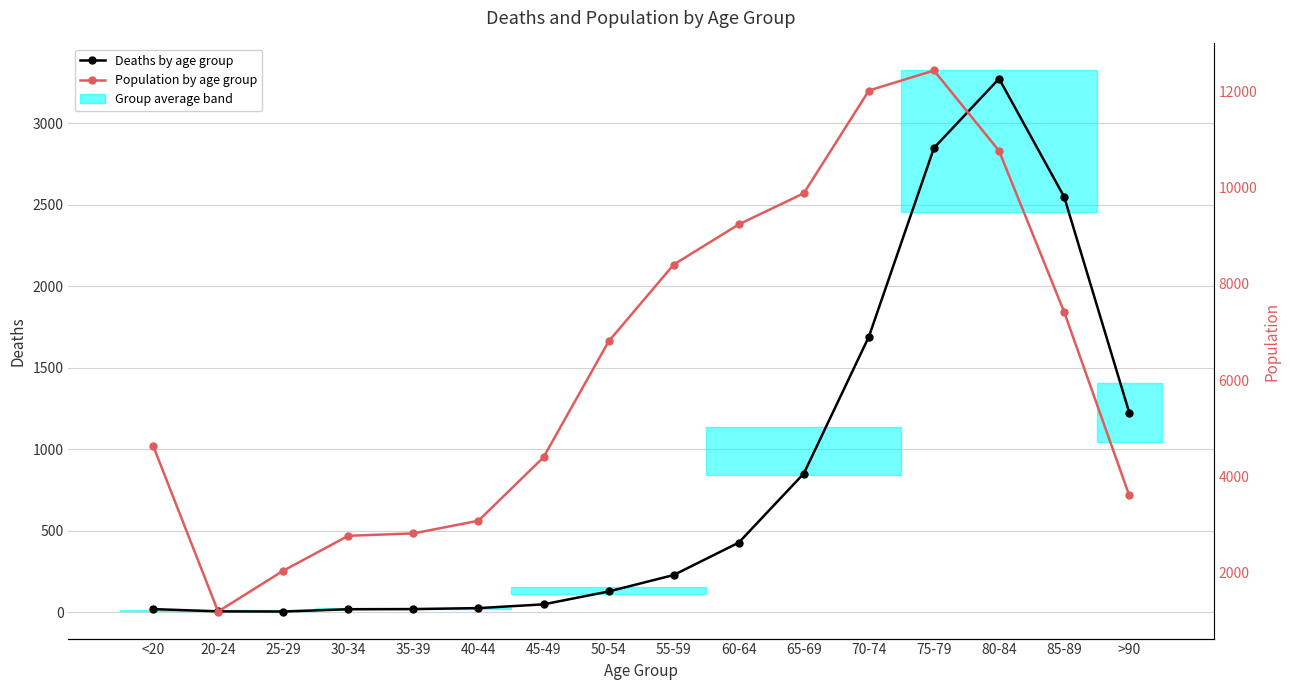

What is the approximate value of Population by age group at 60-64, to the nearest 100?

9200